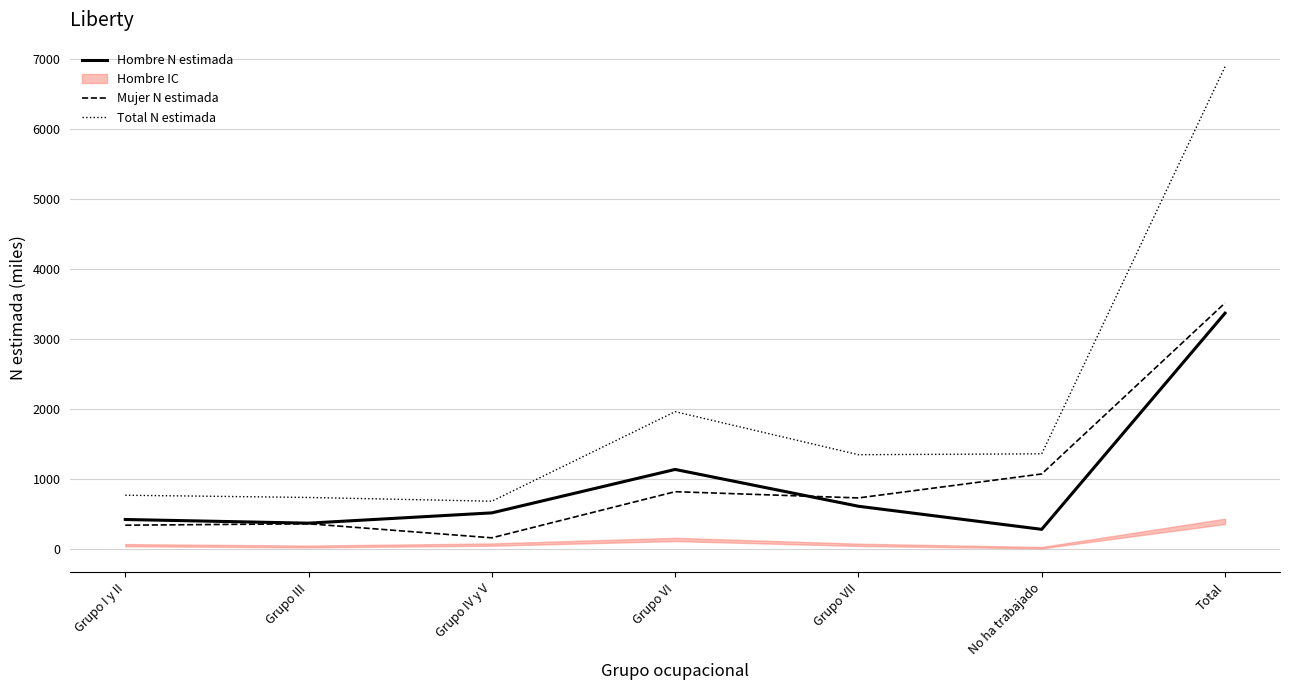

True or false: Hombre N estimada and Total N estimada intersect in this chart.

False